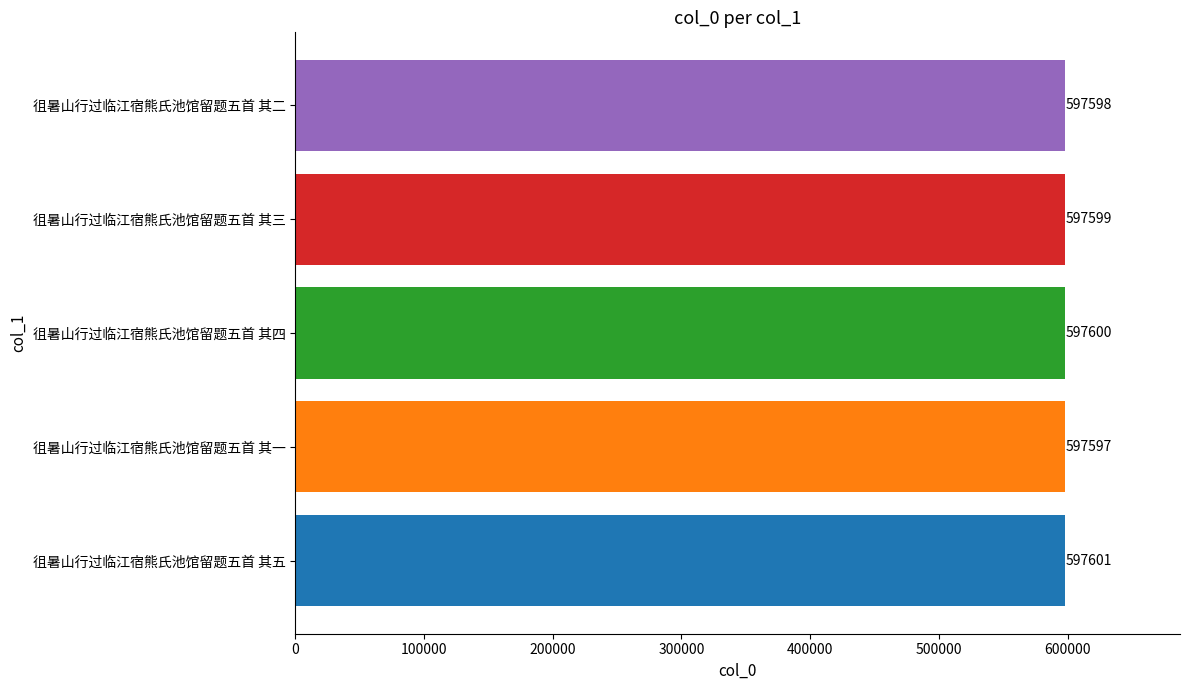

What is the ratio of the value at 徂暑山行过临江宿熊氏池馆留题五首 其二 to the value at 徂暑山行过临江宿熊氏池馆留题五首 其四?

1.0